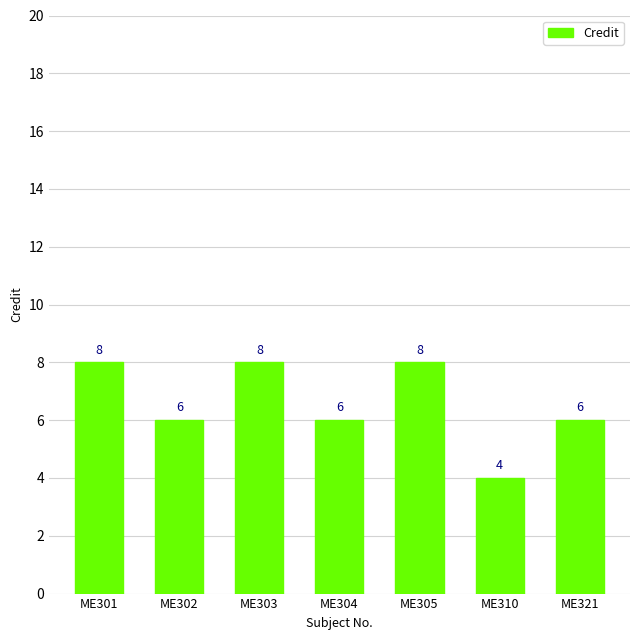

Which has a higher value, ME310 or ME303?

ME303